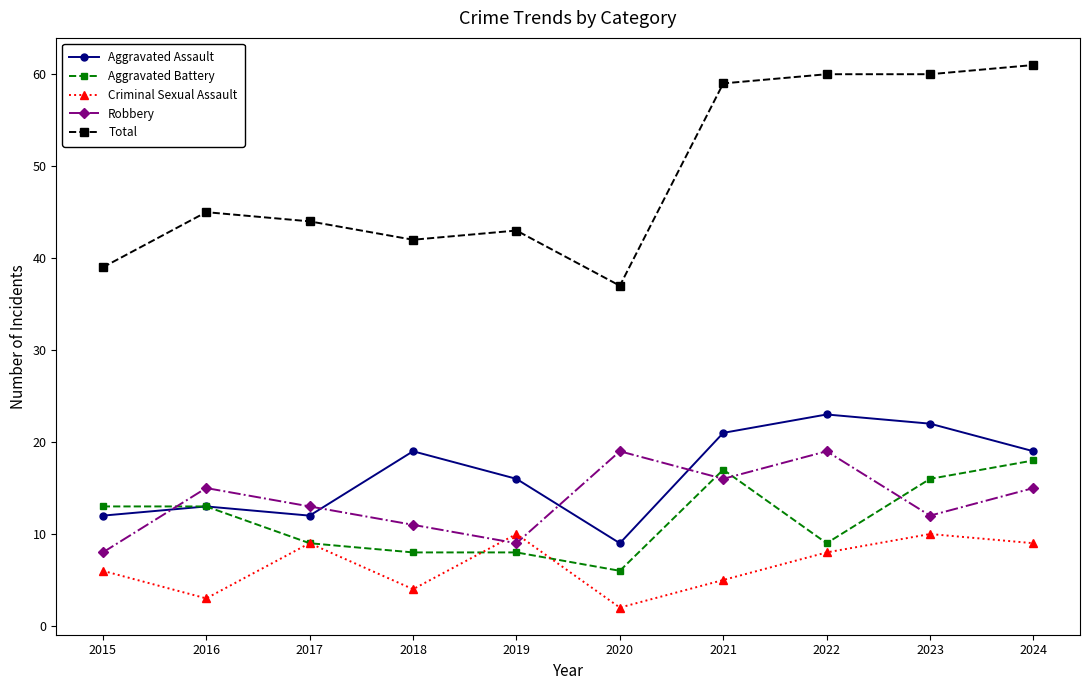

What is the approximate value of Criminal Sexual Assault at 2015?

6